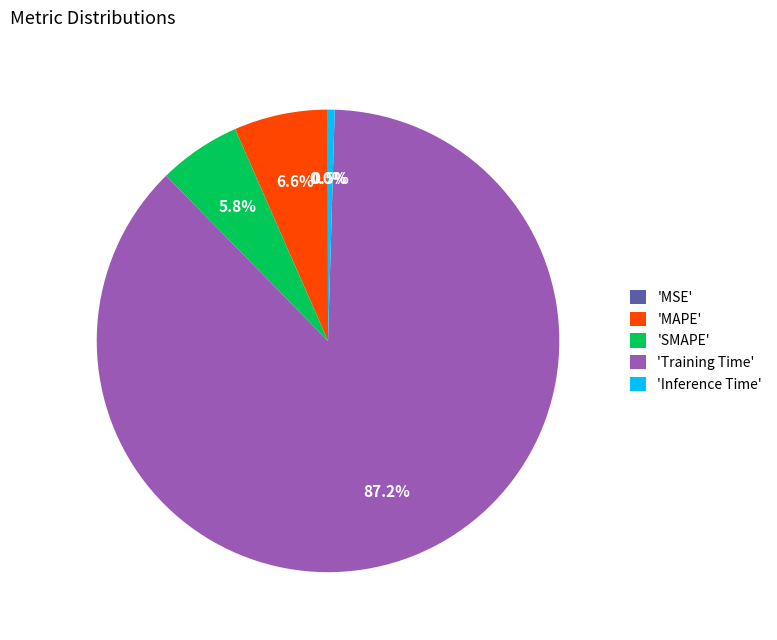

Does 'SMAPE' represent more than half of the total?

No